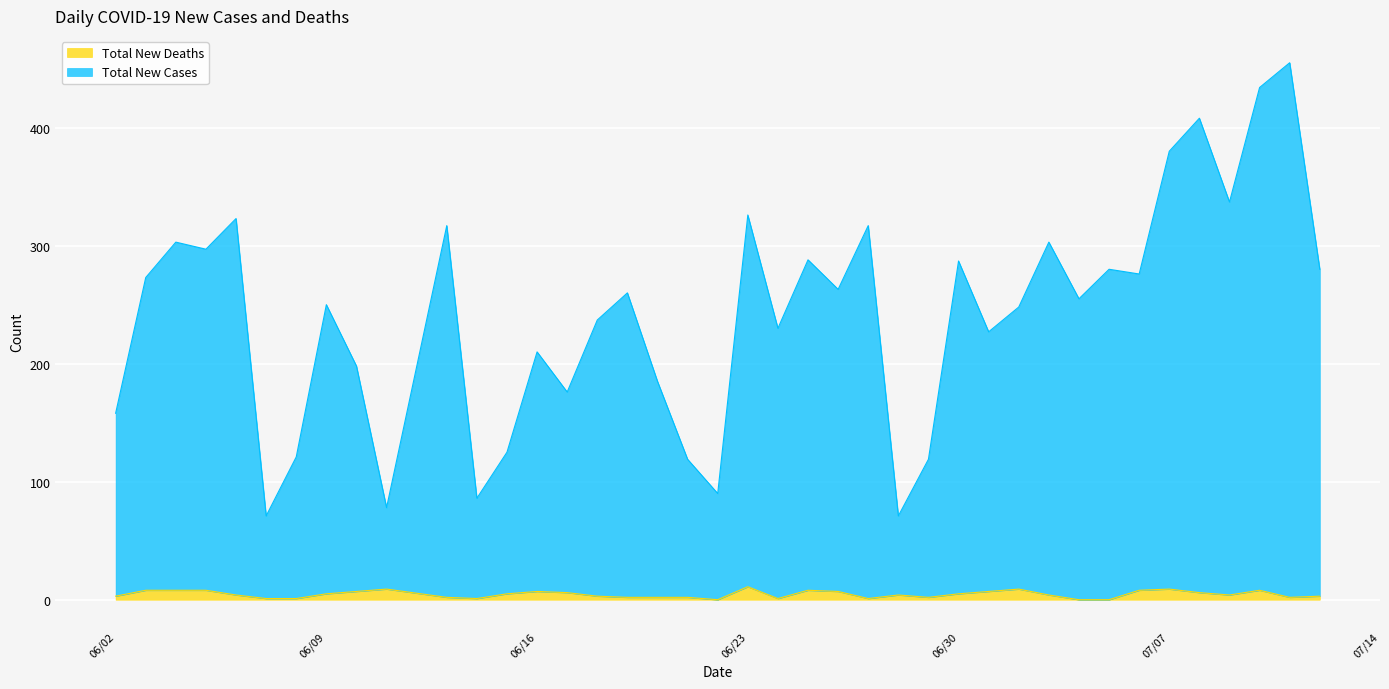

What are all the series names shown in the legend?

Total New Deaths, Total New Cases